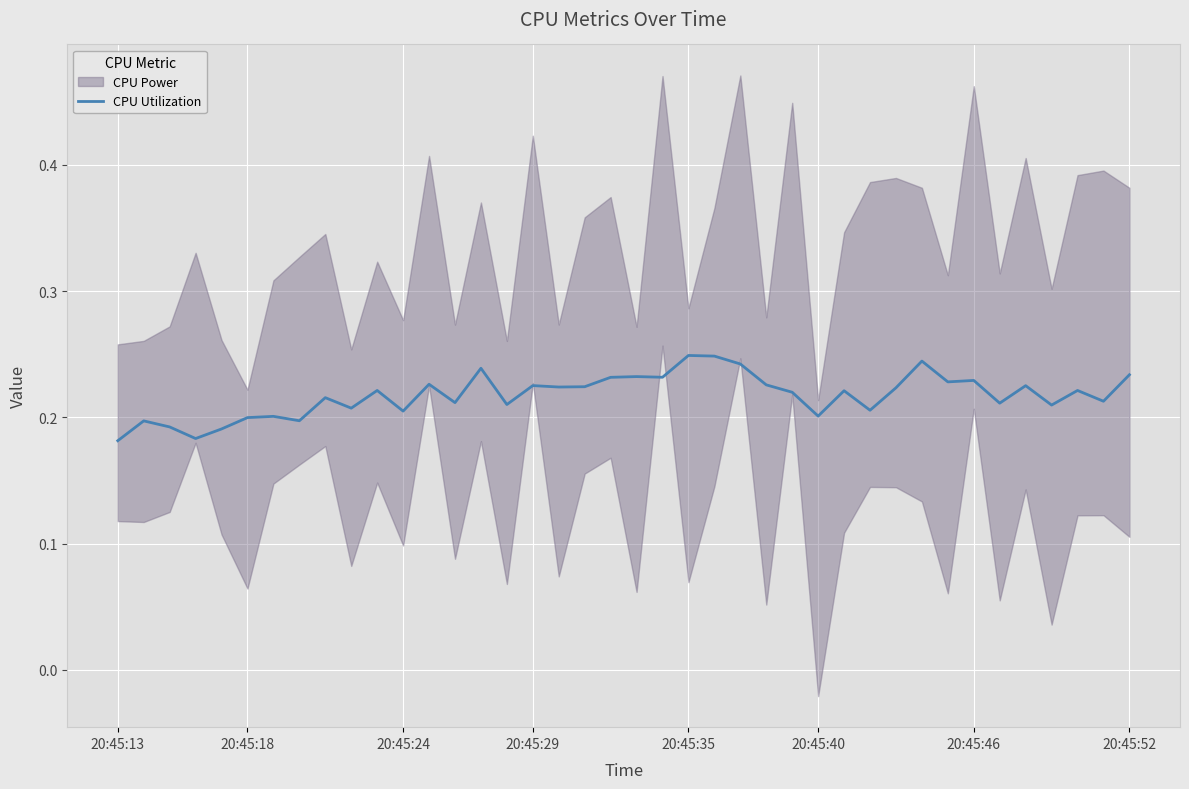

Which has a higher value, 20:45:40 or 21?

21